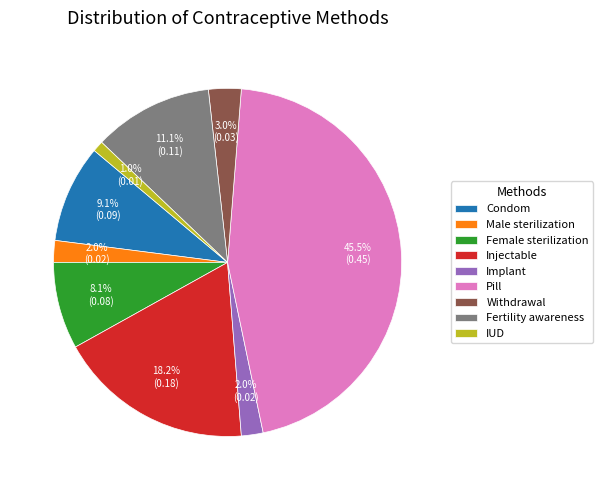

To the nearest percent, what is the difference between the largest and smallest slice percentages?

44%